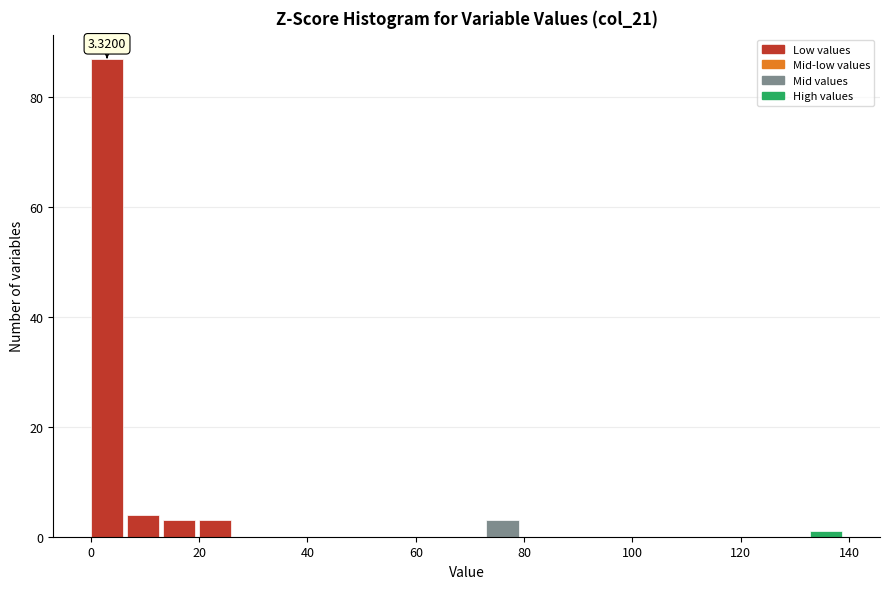

Read against the x-axis, roughly where is the centre of the tallest bar?

2